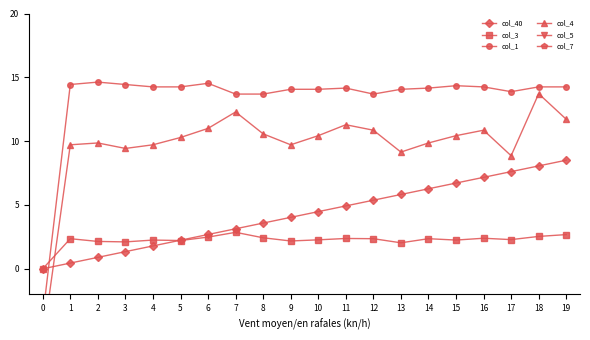

How many data points in col_1 are less than 14?

5